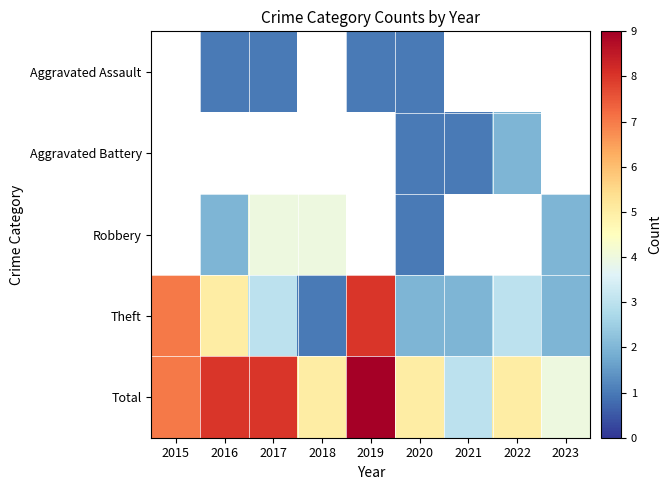

List the series in order of their overall mean, lowest first.

Aggravated Assault, Aggravated Battery, Robbery, Theft, Total